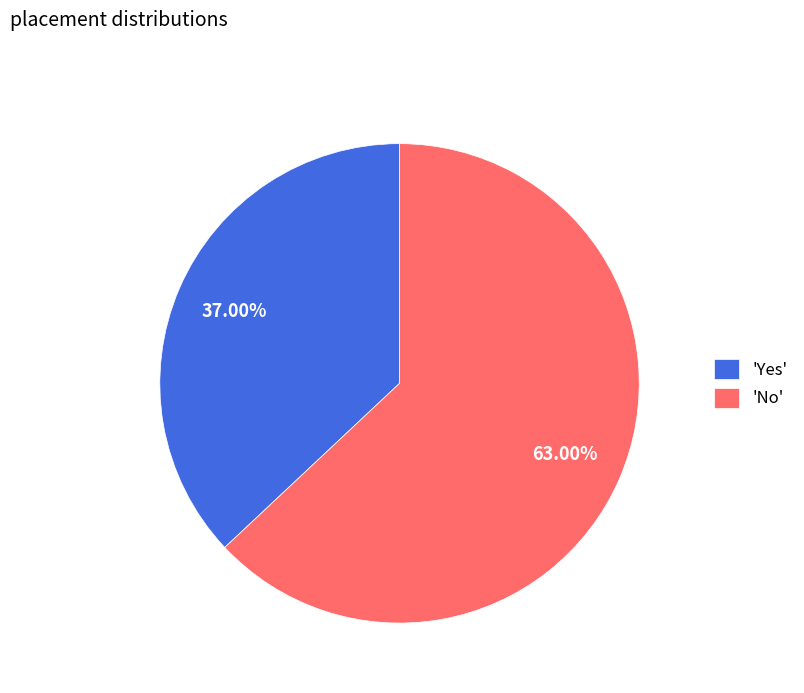

How many segments does this pie chart have?

2